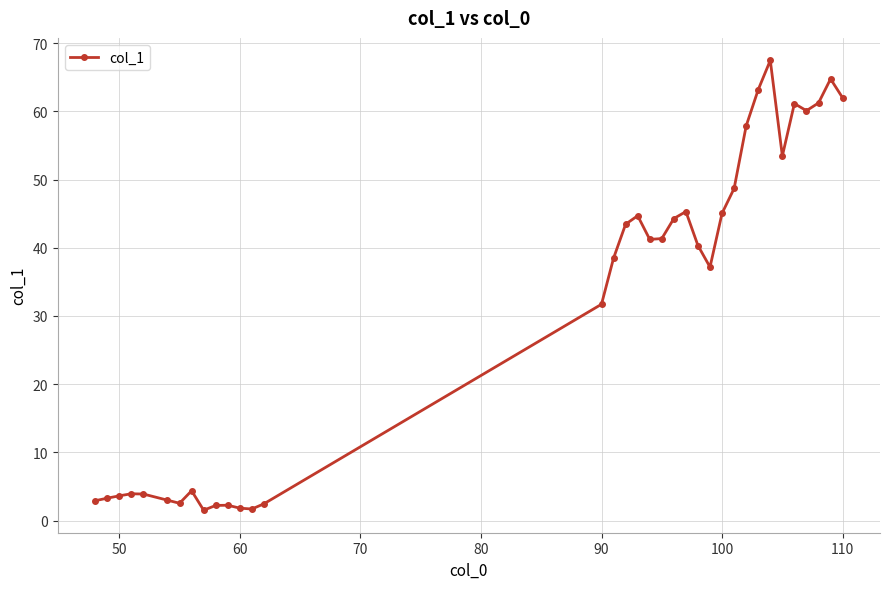

What is the difference between the maximum and minimum values?

66.0